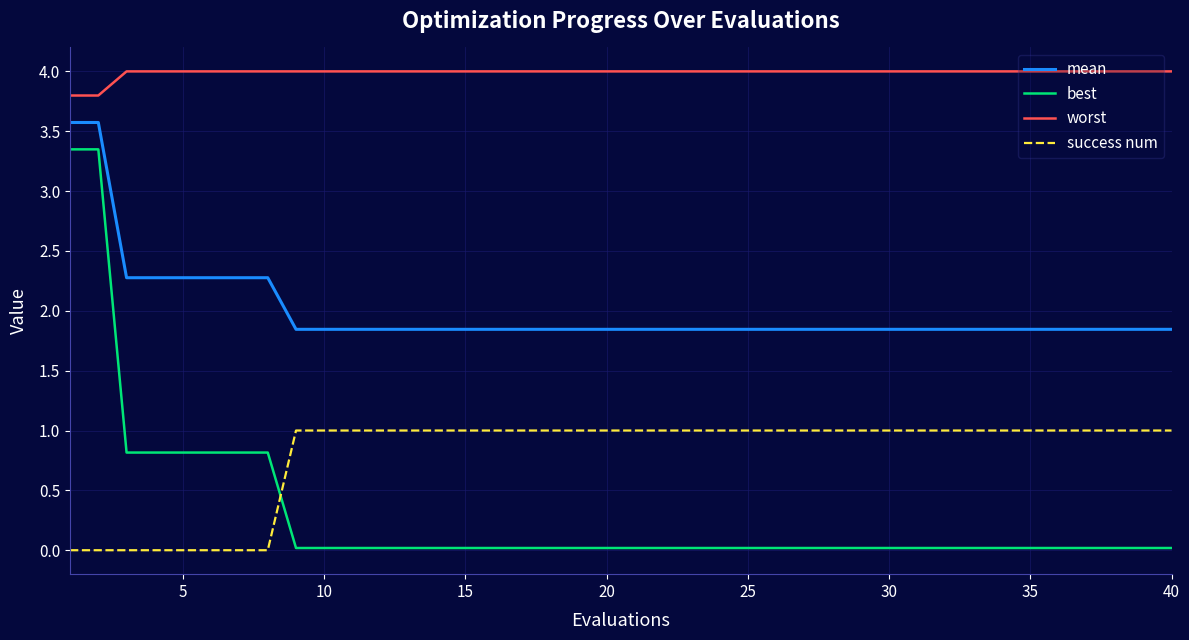

Which series has the largest total across all categories?

worst